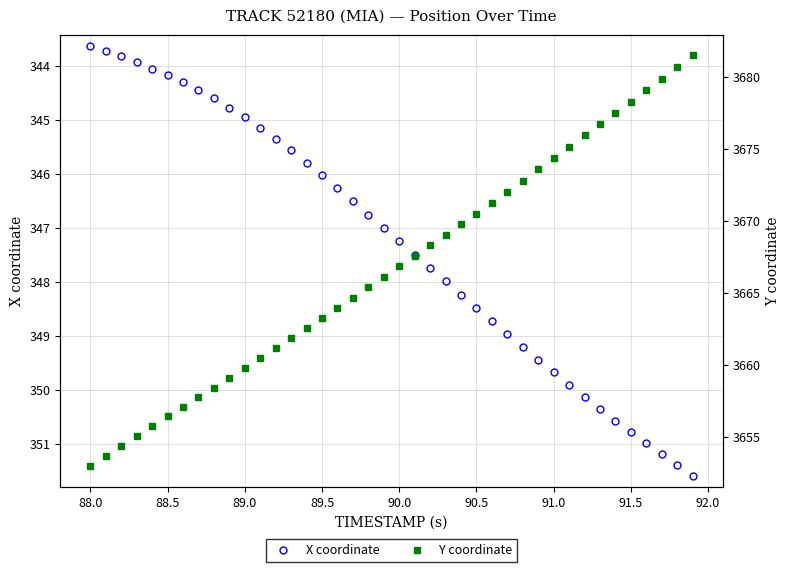

What is the maximum value for X coordinate?

351.6